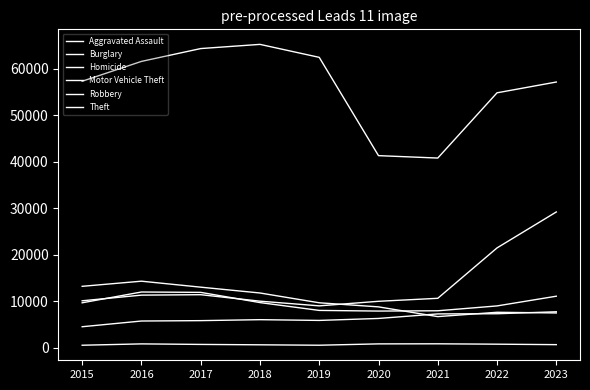

Between 2015 and 2017, which is larger?

2017